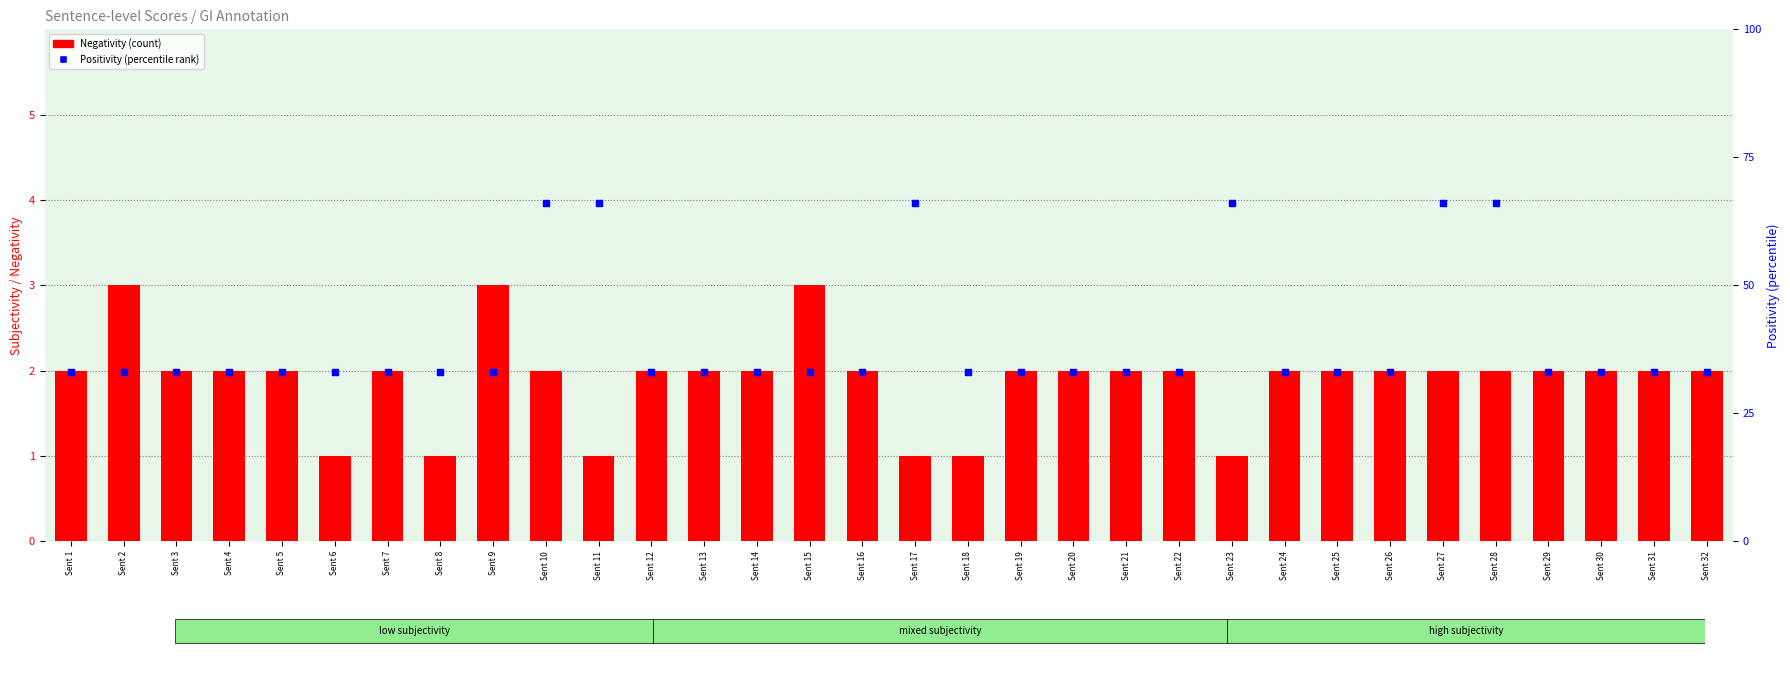

Which series has the largest total across all categories?

Positivity (percentile rank)